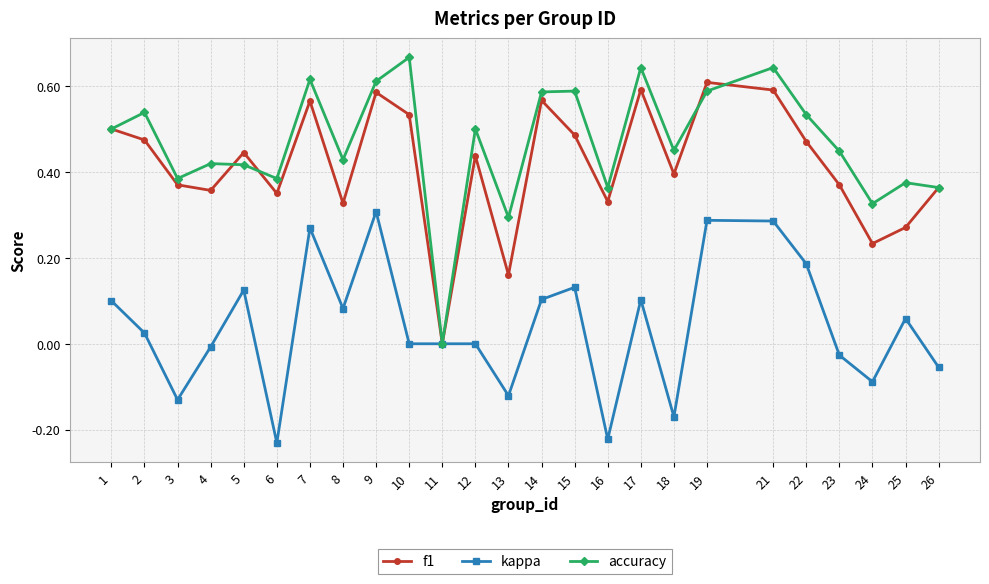

Is the value of f1 at 19 greater than the value of accuracy at 6?

Yes